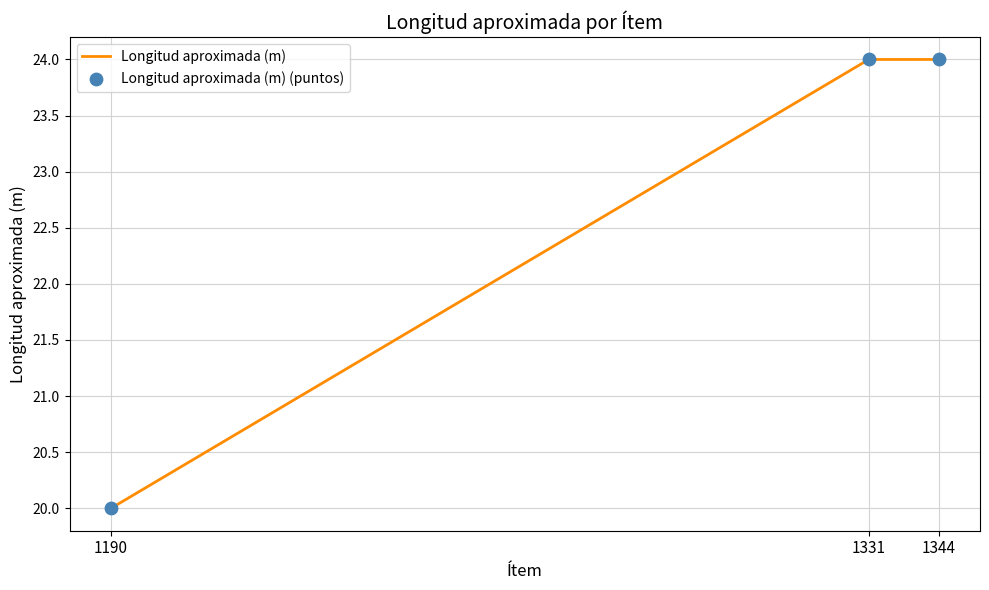

Between 1190 and 1331, which is larger?

1331